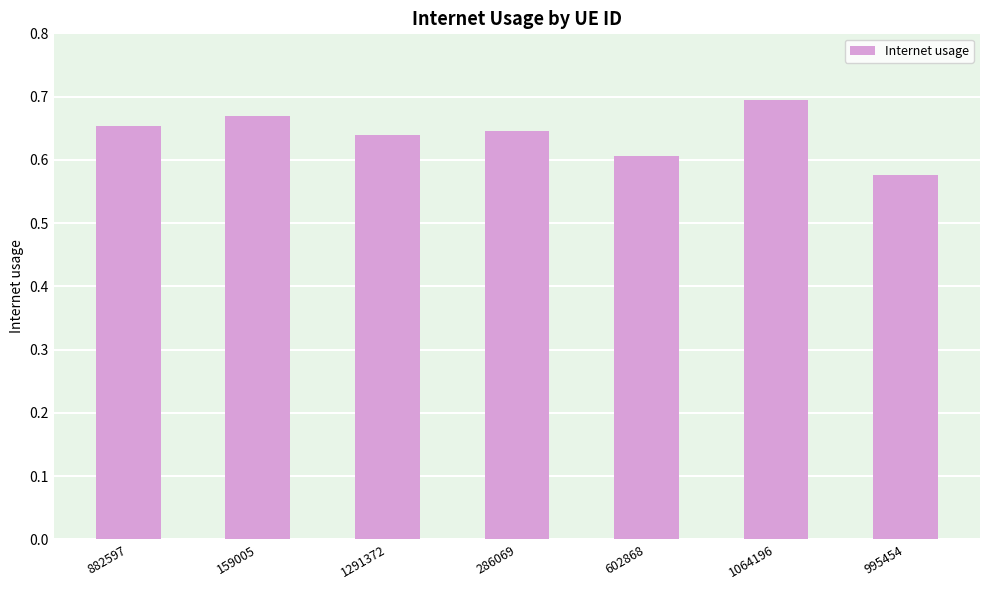

What is the label of the 7th bar from the right?

882597